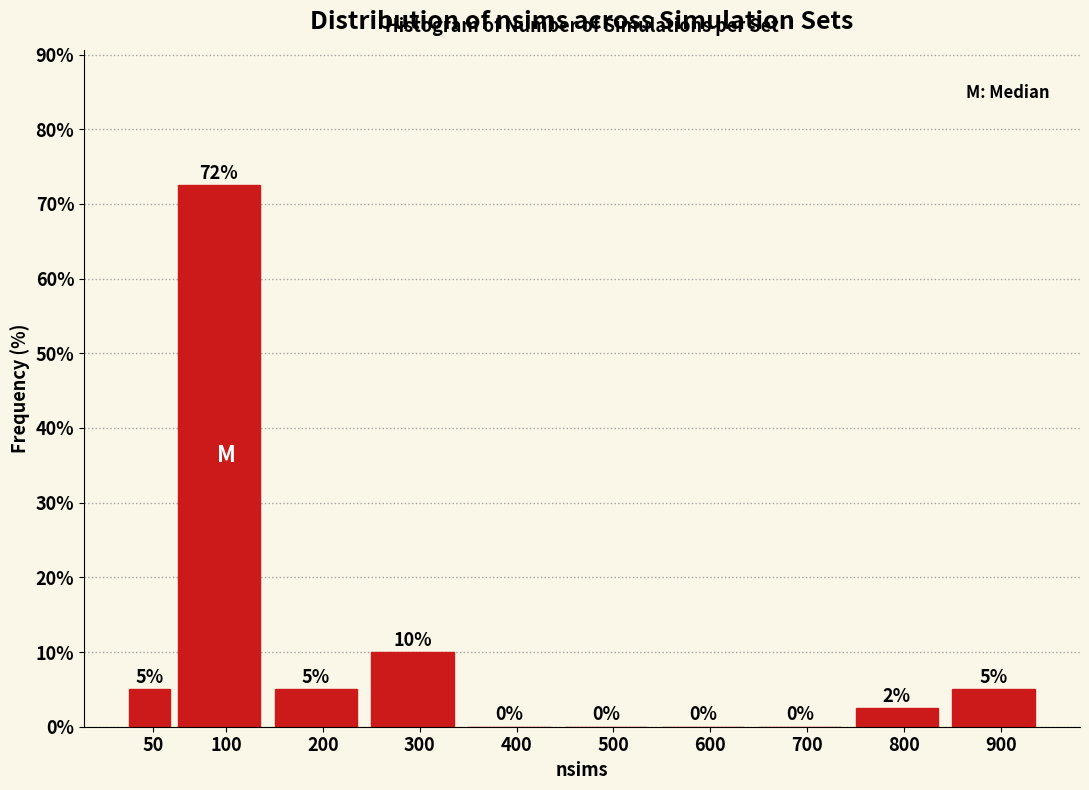

At which label is the value closest to 36?

300